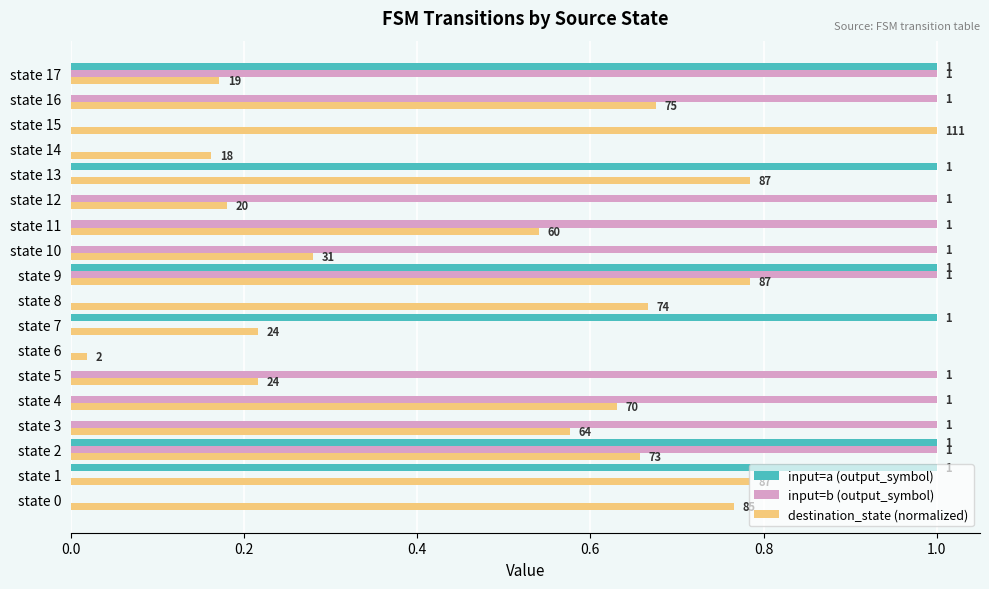

What is the difference between the maximum and minimum values in the destination_state (normalized) series?

1.0